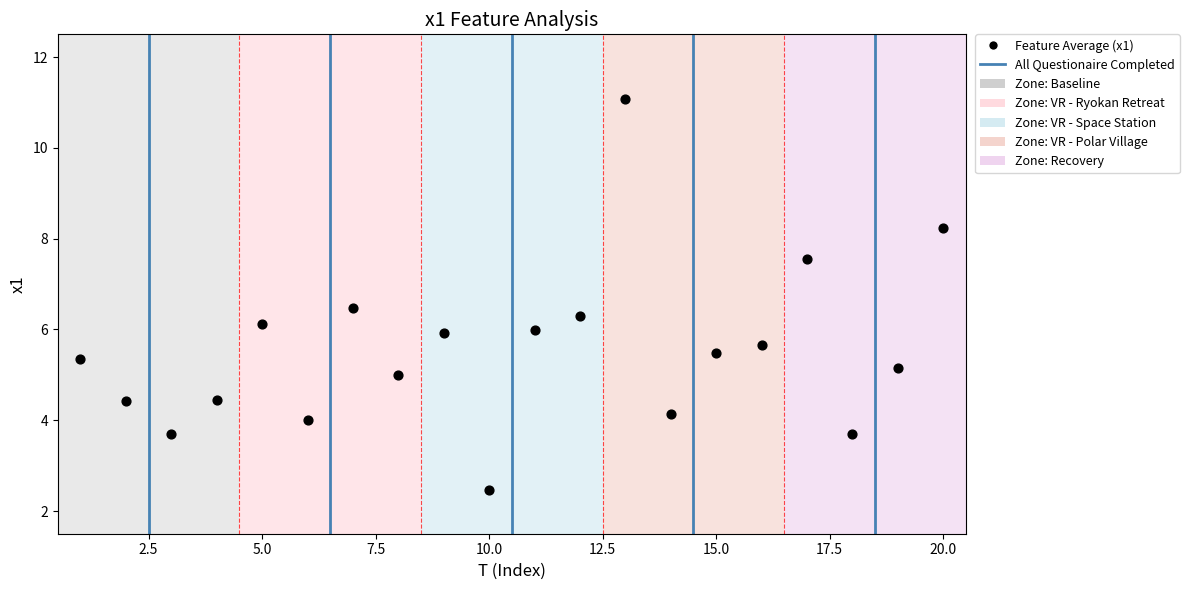

What is the range of X values (max minus min)?

19.0